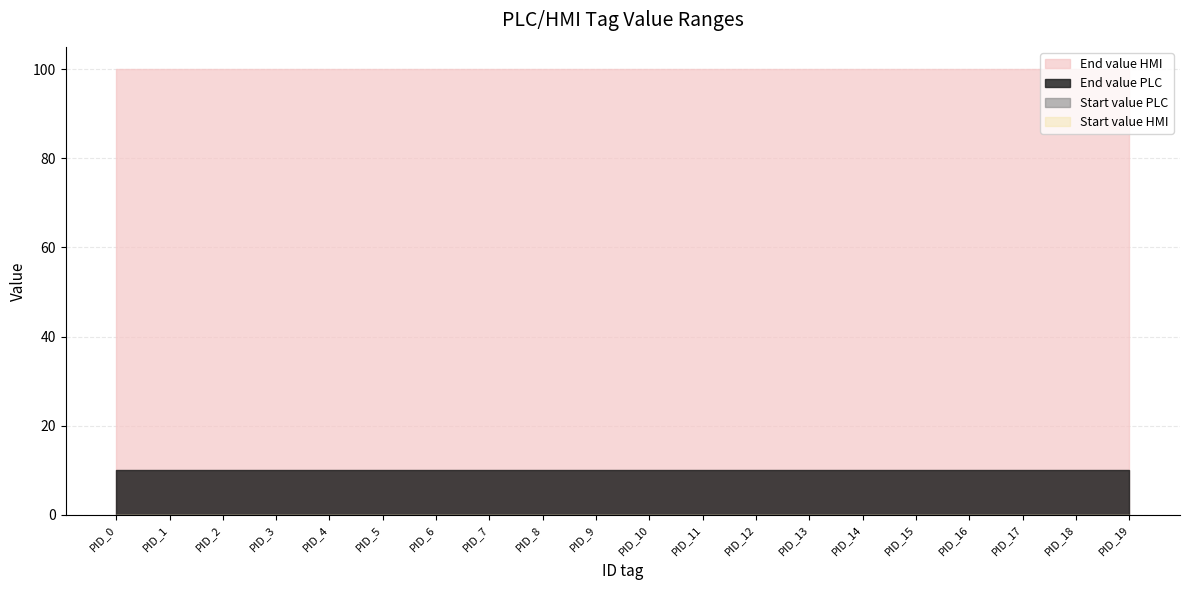

Where is End value HMI nearest to the value 100?

PID_0